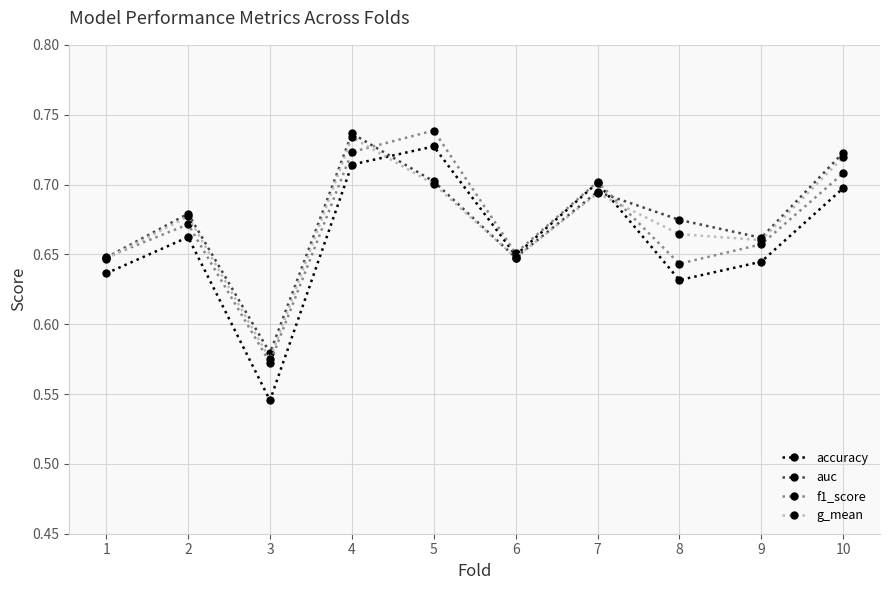

Where is the first local maximum for g_mean?

2